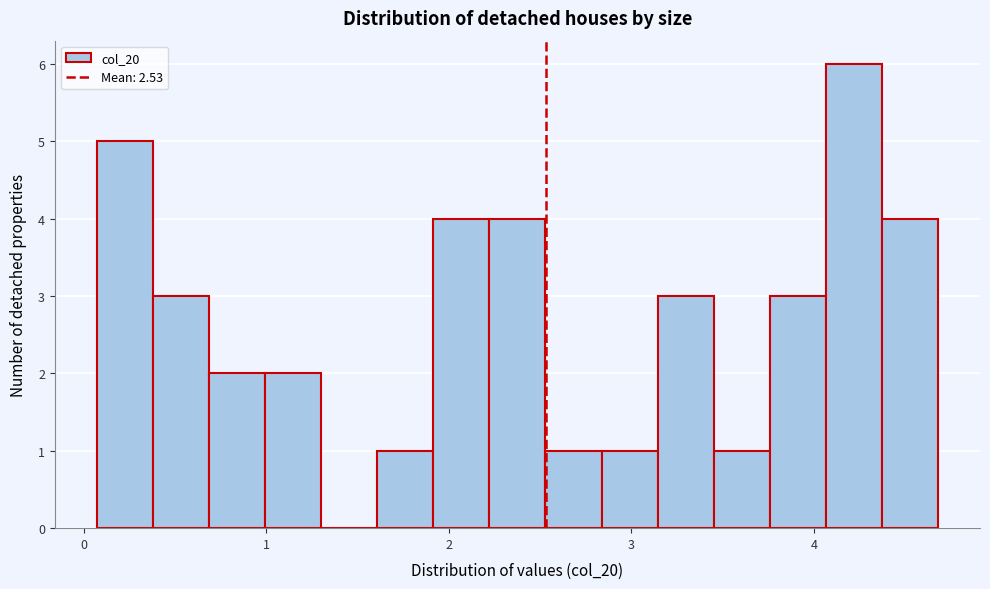

Read against the x-axis, roughly where is the centre of the tallest bar?

4.2